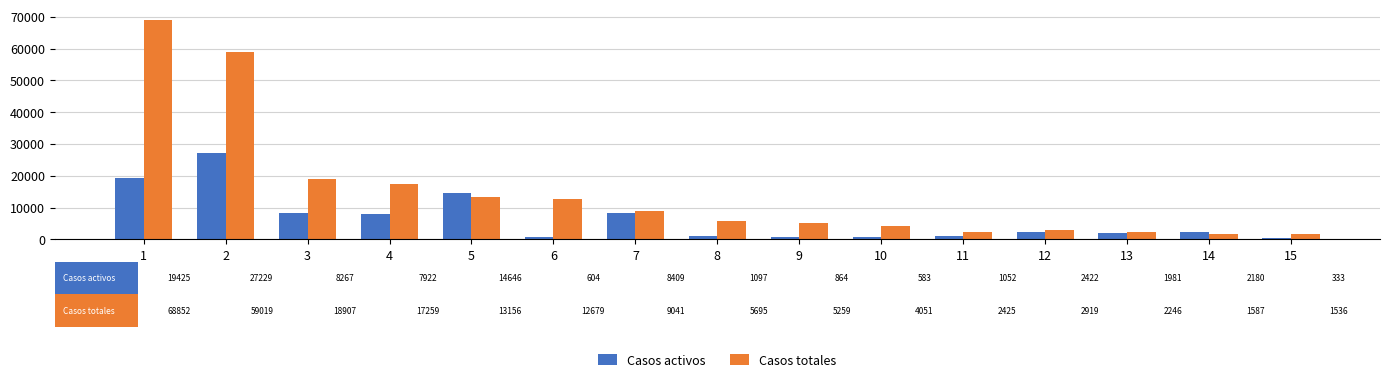

What is the difference between the maximum and minimum values in the Casos activos series?

26896